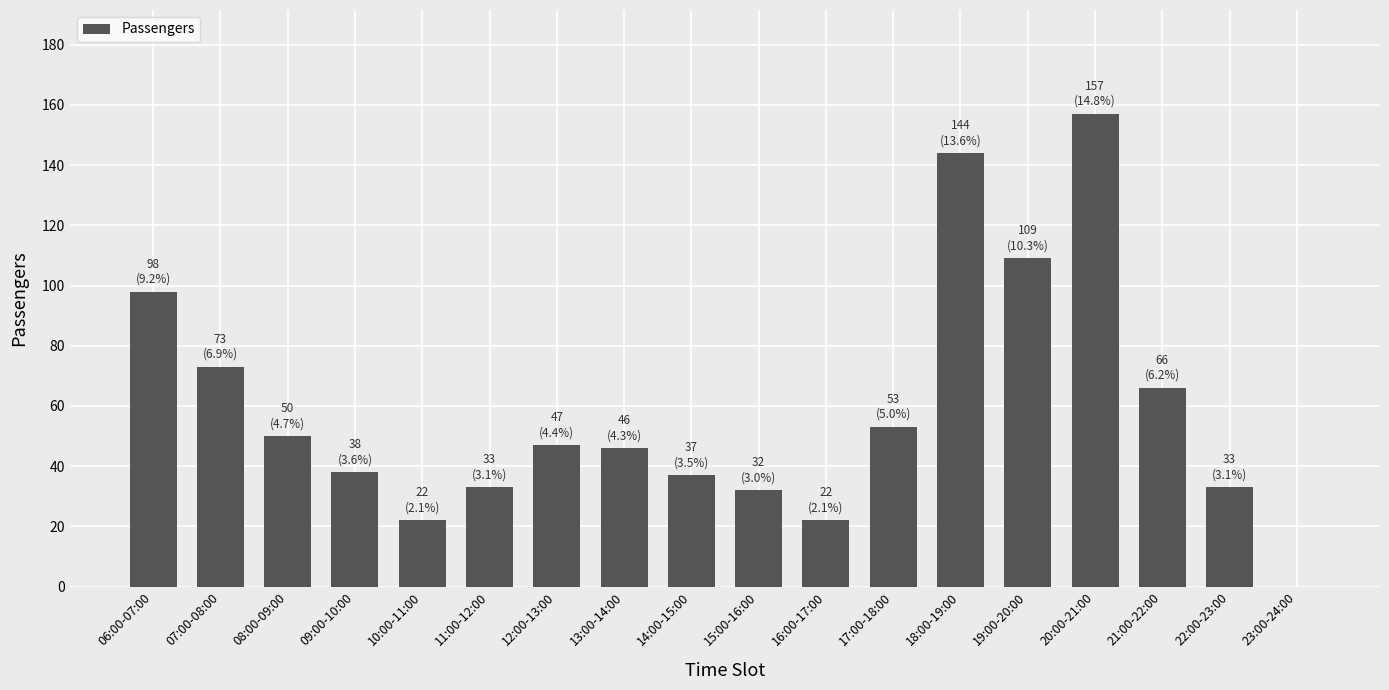

At which category does the chart reach its peak across all series?

20:00-21:00